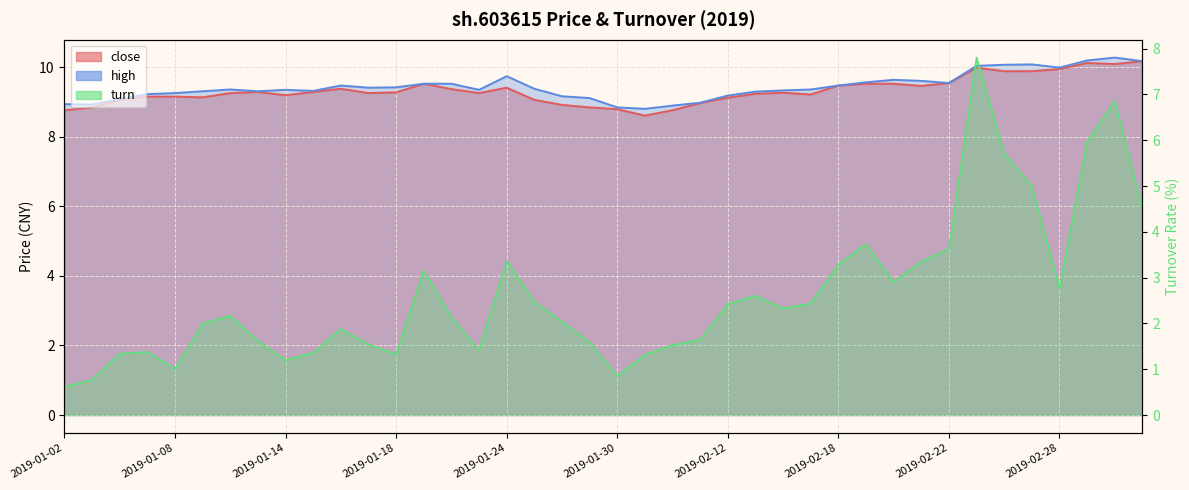

True or false: close and turn cross at least once.

False